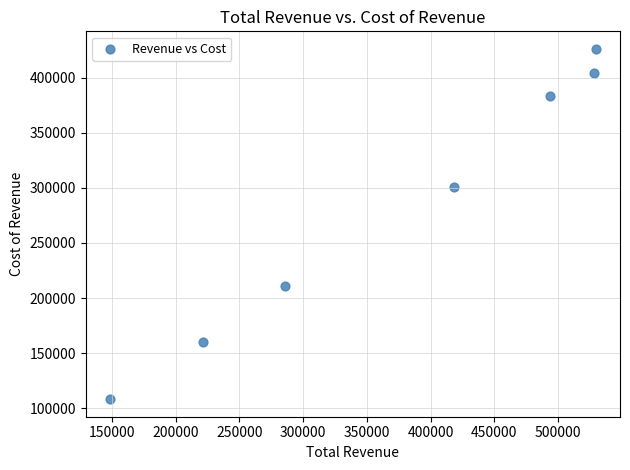

What is the average Y value?

284729